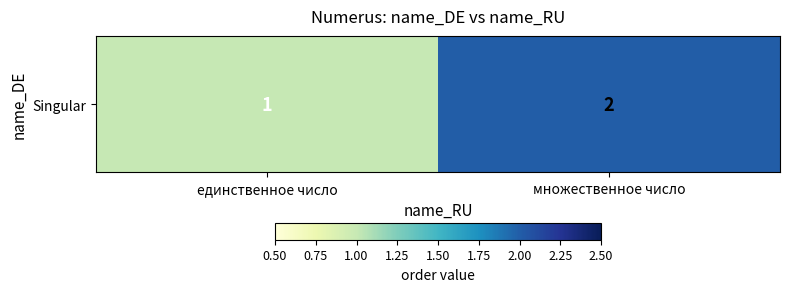

How many series are shown in this chart?

1